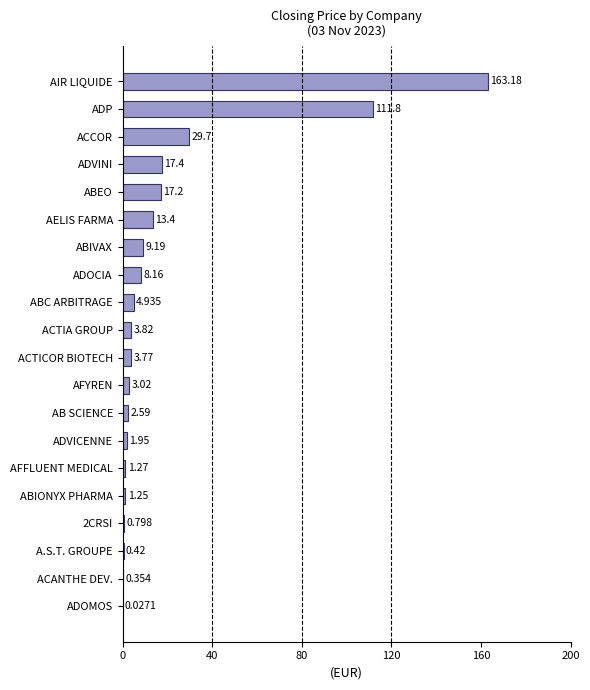

Which has a higher value, AFFLUENT MEDICAL or AB SCIENCE?

AB SCIENCE